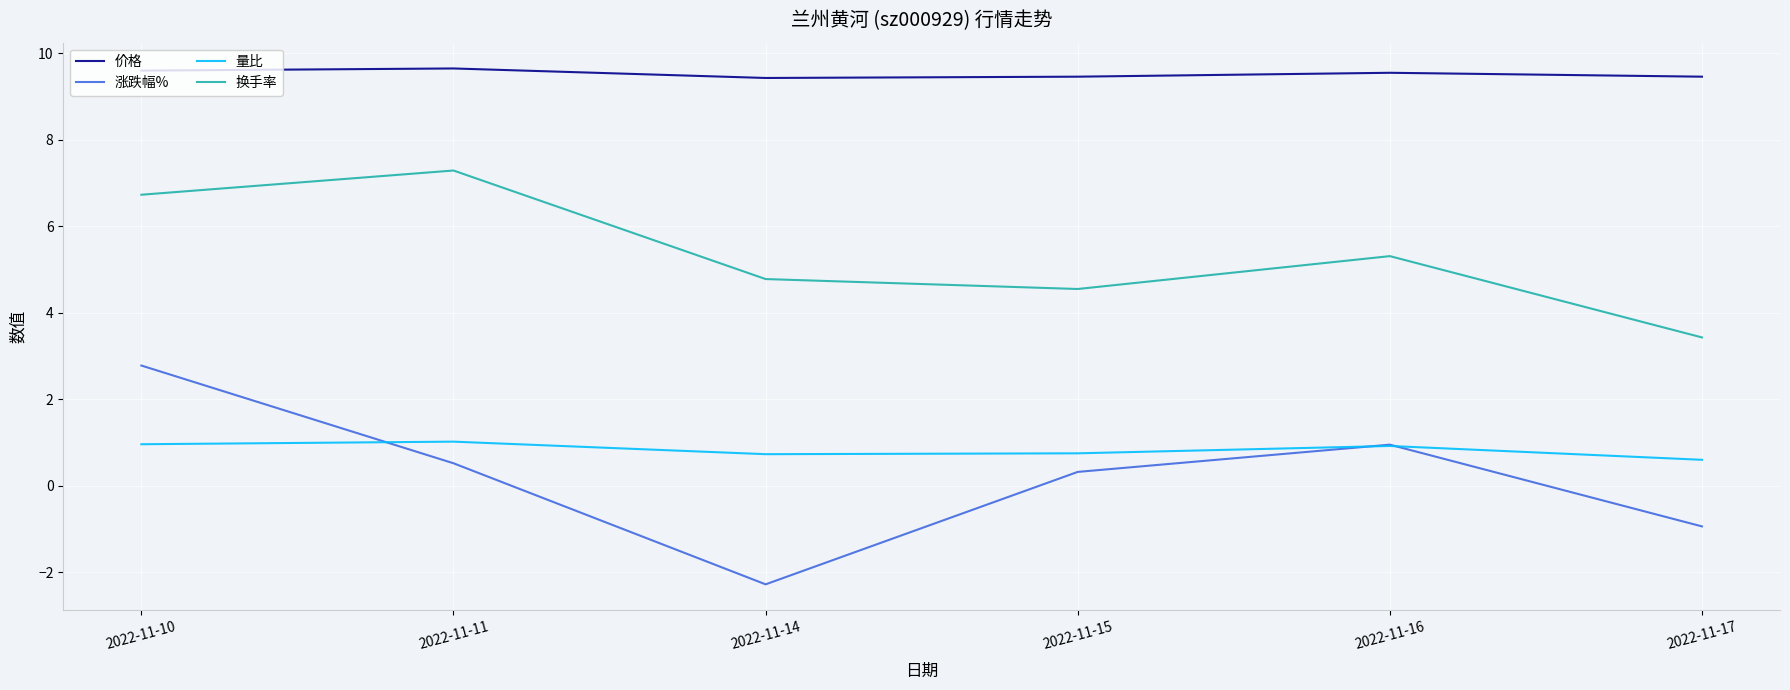

Is this an area chart (filled region under the line)?

No